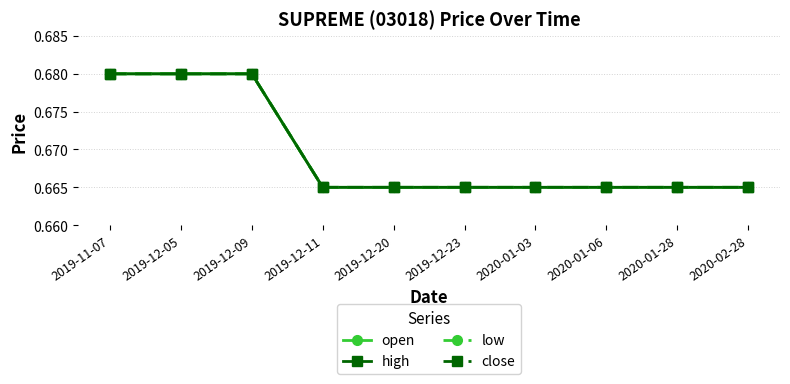

Reading right to left, extract all data points from this chart.

open: 0.7	0.7	0.7	0.7	0.7	0.7	0.7	0.7	0.7	0.7
high: 0.7	0.7	0.7	0.7	0.7	0.7	0.7	0.7	0.7	0.7
low: 0.7	0.7	0.7	0.7	0.7	0.7	0.7	0.7	0.7	0.7
close: 0.7	0.7	0.7	0.7	0.7	0.7	0.7	0.7	0.7	0.7